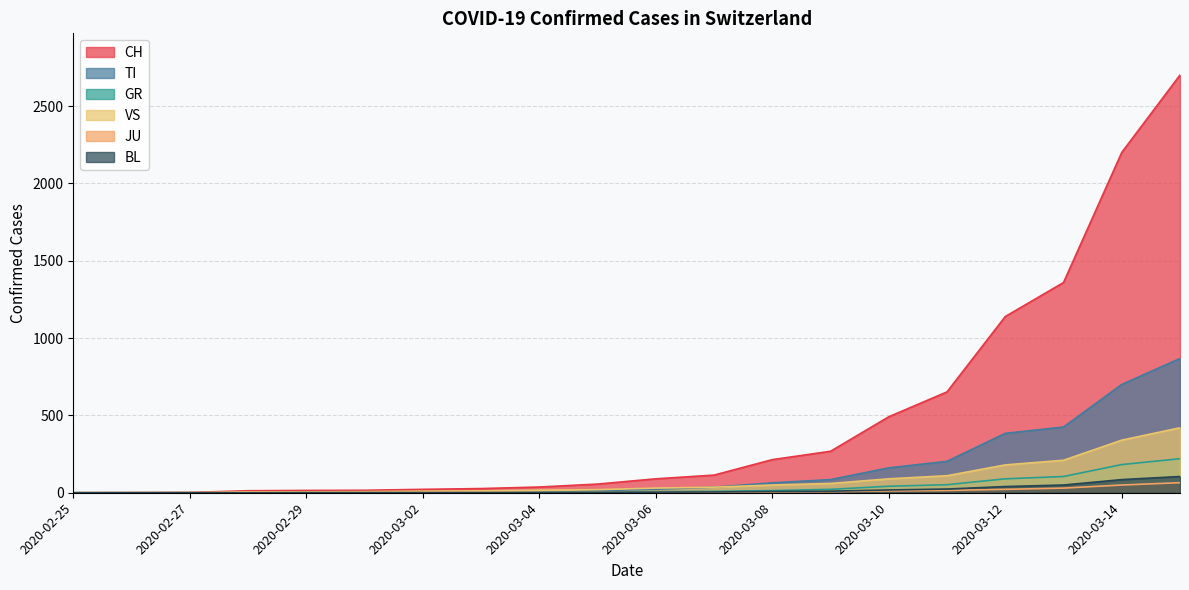

At which label does GR reach its minimum?

2020-02-25